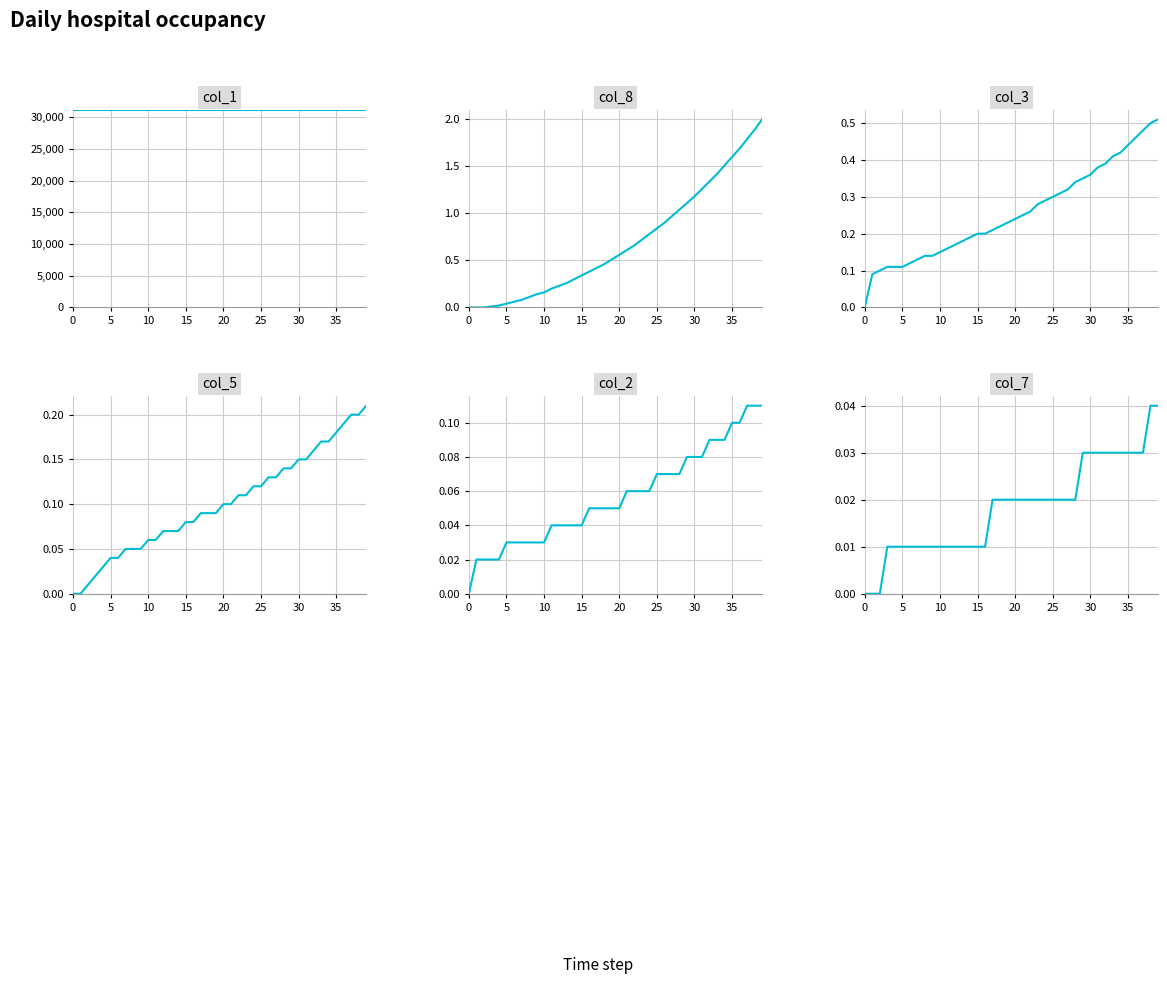

Reading left to right, what are all the values shown in this chart?

col_1: 31157.0	31156.9	31156.8	31156.8	31156.8	31156.8	31156.7	31156.7	31156.7	31156.6	31156.6	31156.5	31156.5	31156.4	31156.4	31156.3	31156.3	31156.2	31156.1	31156.1	31156.0	31155.9	31155.9	31155.8	31155.7	31155.6	31155.5	31155.5	31155.4	31155.3	31155.2	31155.1	31155.0	31154.8	31154.7	31154.6	31154.5	31154.3	31154.2	31154.1
col_8: 0.0	0.0	0.0	0.0	0.0	0.0	0.1	0.1	0.1	0.1	0.2	0.2	0.2	0.3	0.3	0.3	0.4	0.4	0.5	0.5	0.6	0.6	0.7	0.7	0.8	0.8	0.9	1.0	1.0	1.1	1.2	1.3	1.3	1.4	1.5	1.6	1.7	1.8	1.9	2.0
col_3: 0.0	0.1	0.1	0.1	0.1	0.1	0.1	0.1	0.1	0.1	0.1	0.2	0.2	0.2	0.2	0.2	0.2	0.2	0.2	0.2	0.2	0.2	0.3	0.3	0.3	0.3	0.3	0.3	0.3	0.3	0.4	0.4	0.4	0.4	0.4	0.4	0.5	0.5	0.5	0.5
col_5: 0.0	0.0	0.0	0.0	0.0	0.0	0.0	0.1	0.1	0.1	0.1	0.1	0.1	0.1	0.1	0.1	0.1	0.1	0.1	0.1	0.1	0.1	0.1	0.1	0.1	0.1	0.1	0.1	0.1	0.1	0.1	0.1	0.2	0.2	0.2	0.2	0.2	0.2	0.2	0.2
col_2: 0.0	0.0	0.0	0.0	0.0	0.0	0.0	0.0	0.0	0.0	0.0	0.0	0.0	0.0	0.0	0.0	0.1	0.1	0.1	0.1	0.1	0.1	0.1	0.1	0.1	0.1	0.1	0.1	0.1	0.1	0.1	0.1	0.1	0.1	0.1	0.1	0.1	0.1	0.1	0.1
col_7: 0.0	0.0	0.0	0.0	0.0	0.0	0.0	0.0	0.0	0.0	0.0	0.0	0.0	0.0	0.0	0.0	0.0	0.0	0.0	0.0	0.0	0.0	0.0	0.0	0.0	0.0	0.0	0.0	0.0	0.0	0.0	0.0	0.0	0.0	0.0	0.0	0.0	0.0	0.0	0.0